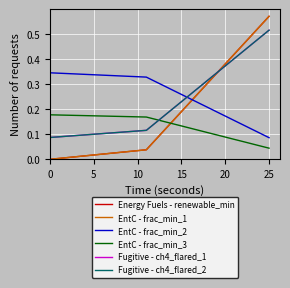

Which series has the largest total across all categories?

Fugitive - ch4_flared_1